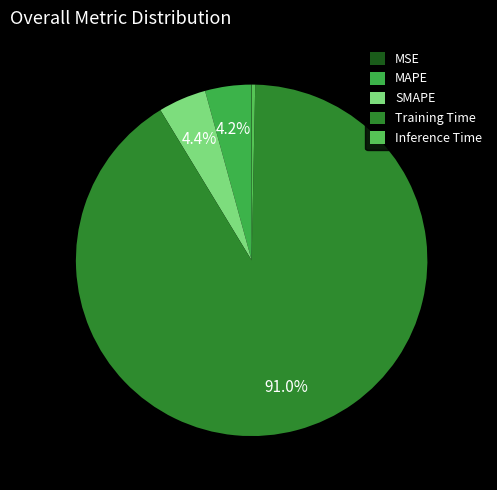

To the nearest percent, what is the difference between the largest and smallest slice percentages?

91%